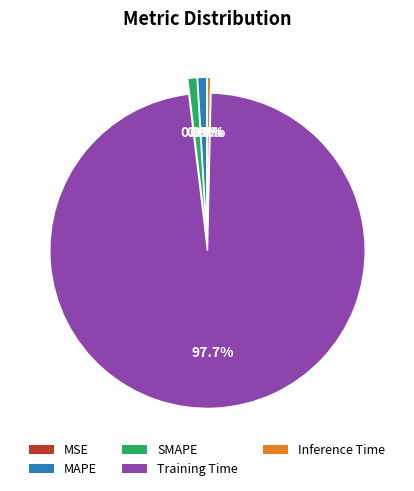

To the nearest percent, what portion does Training Time represent?

98%